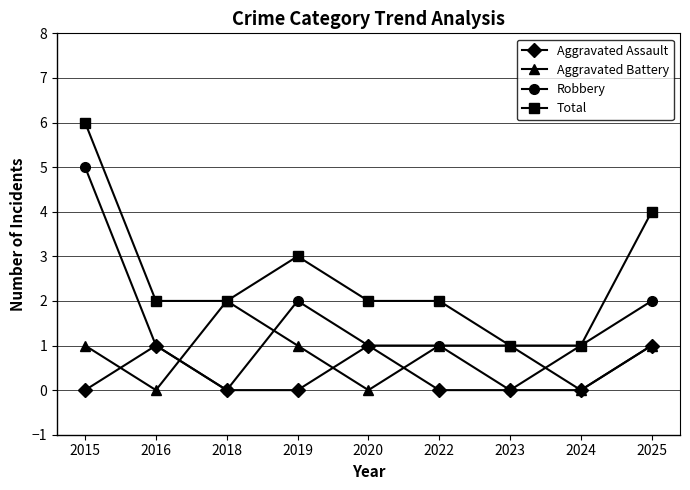

What is the highest value of the Robbery series?

5